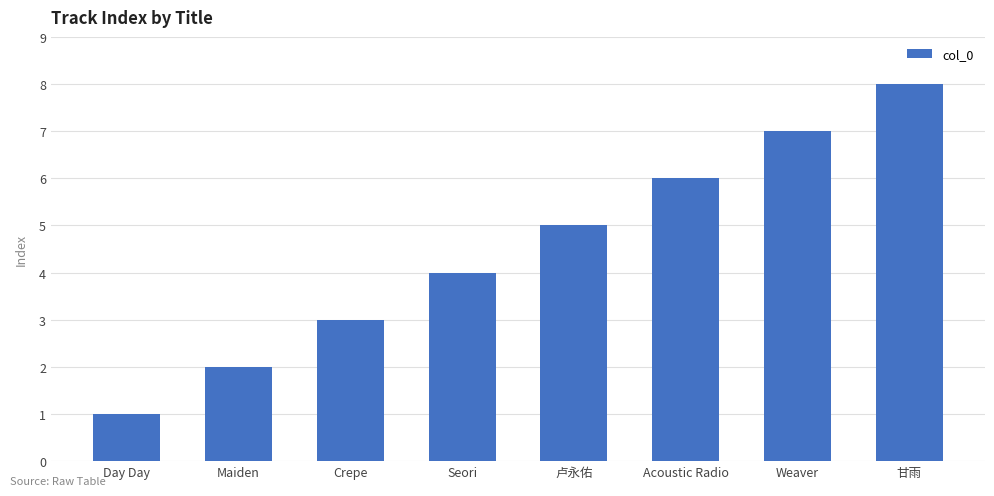

What is the label of the 2nd bar from the left?

Maiden